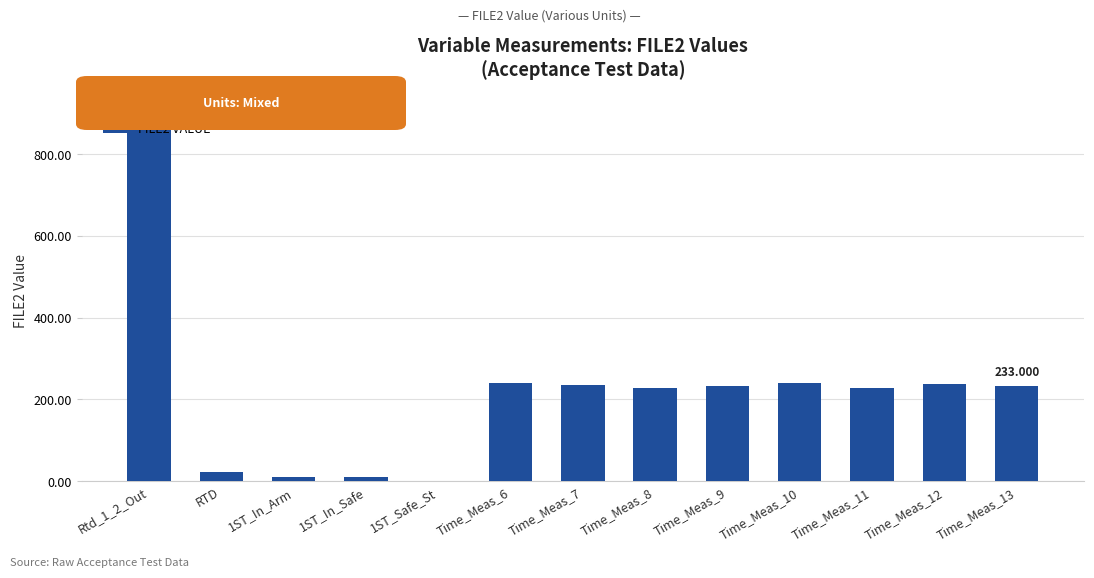

Which category has the highest value across all series?

Rtd_1_2_Out